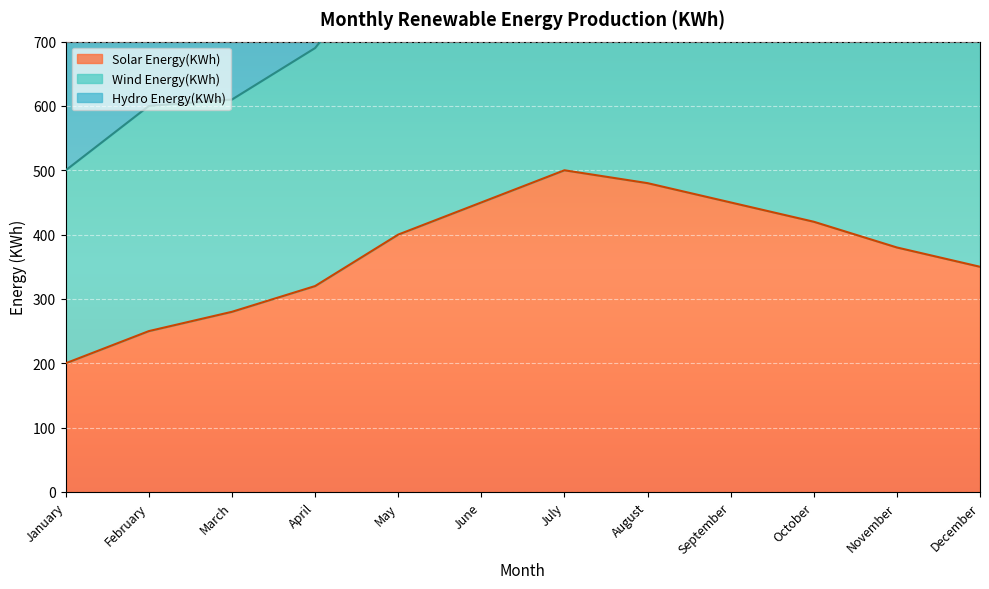

At which category does the chart reach its peak across all series?

July